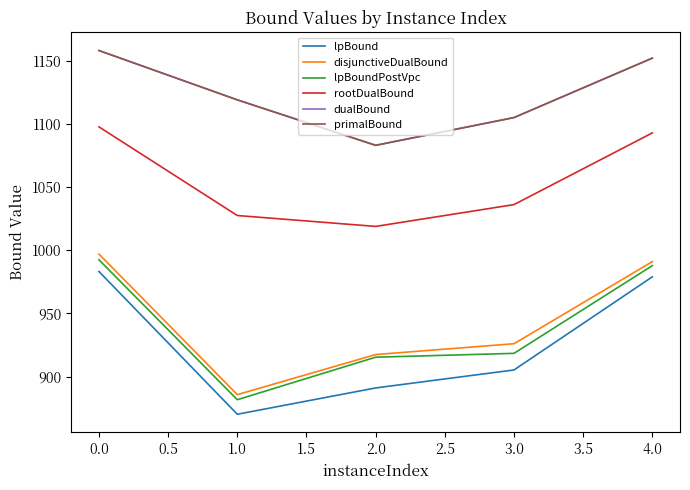

What is the difference between the second highest and second lowest values in the rootDualBound series?

65.4